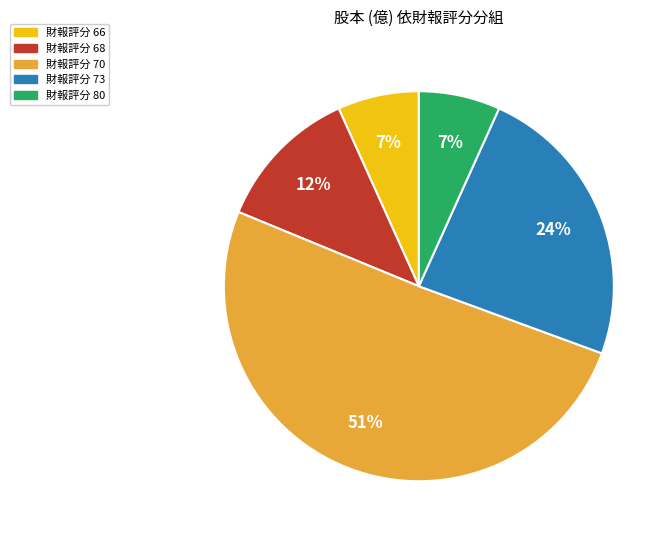

Does any single category account for the majority?

Yes